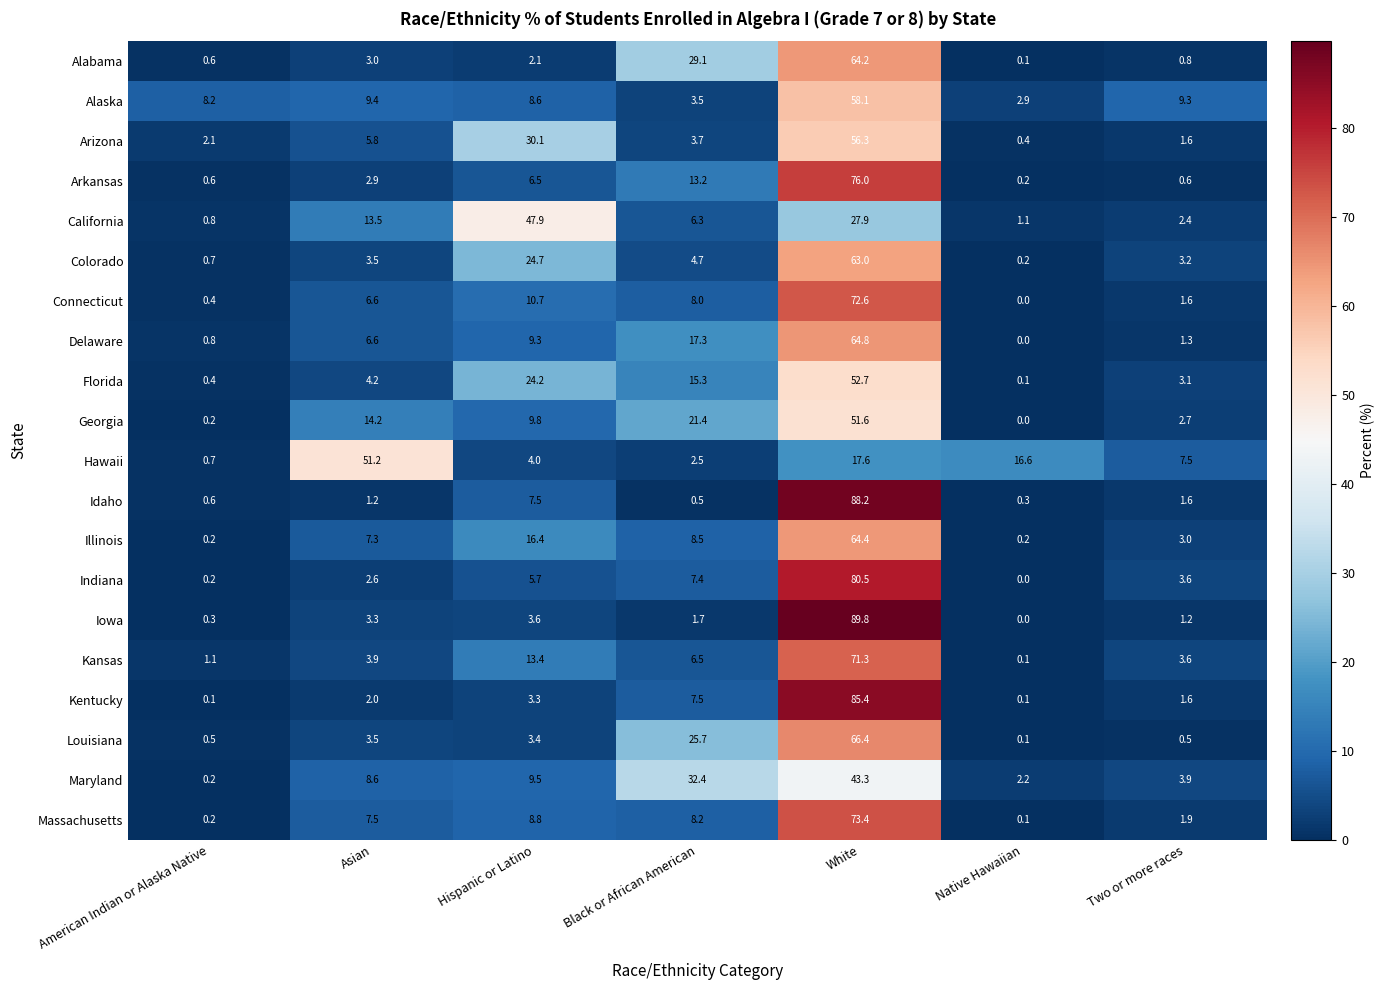

At how many categories does at least one series exceed 77?

1